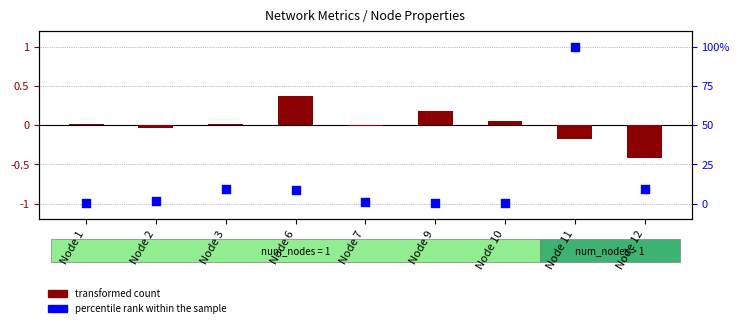

What are all the series names shown in the legend?

transformed count, percentile rank within the sample